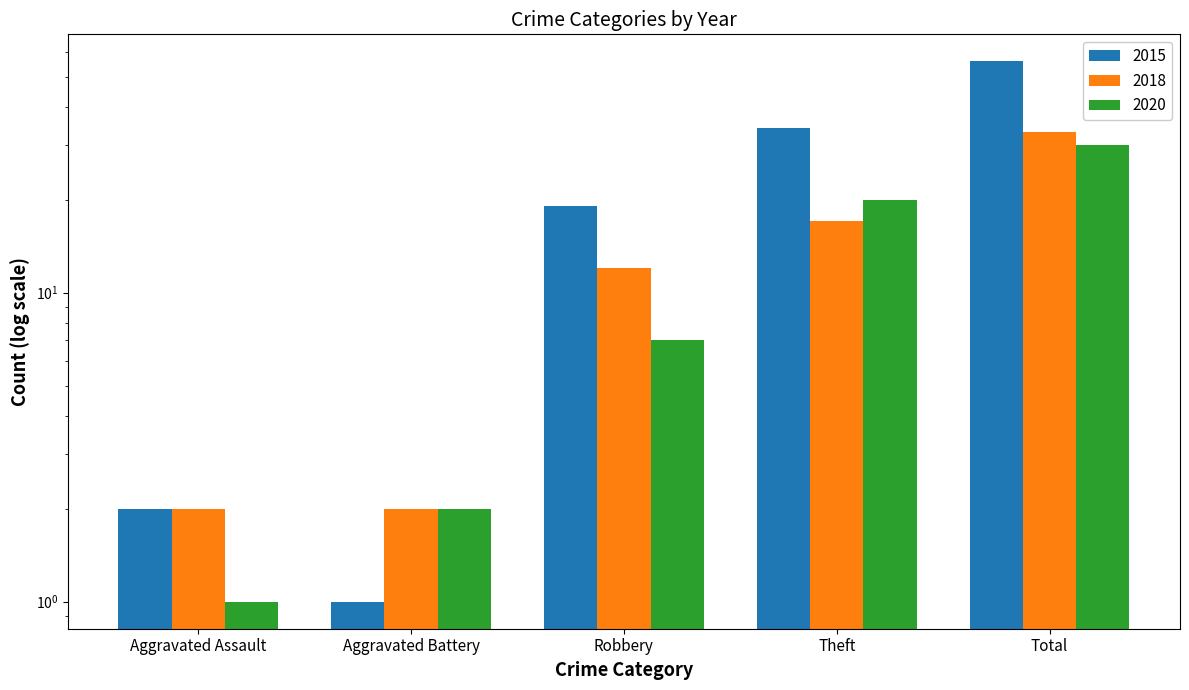

What is the sum of all 2015 values?

112